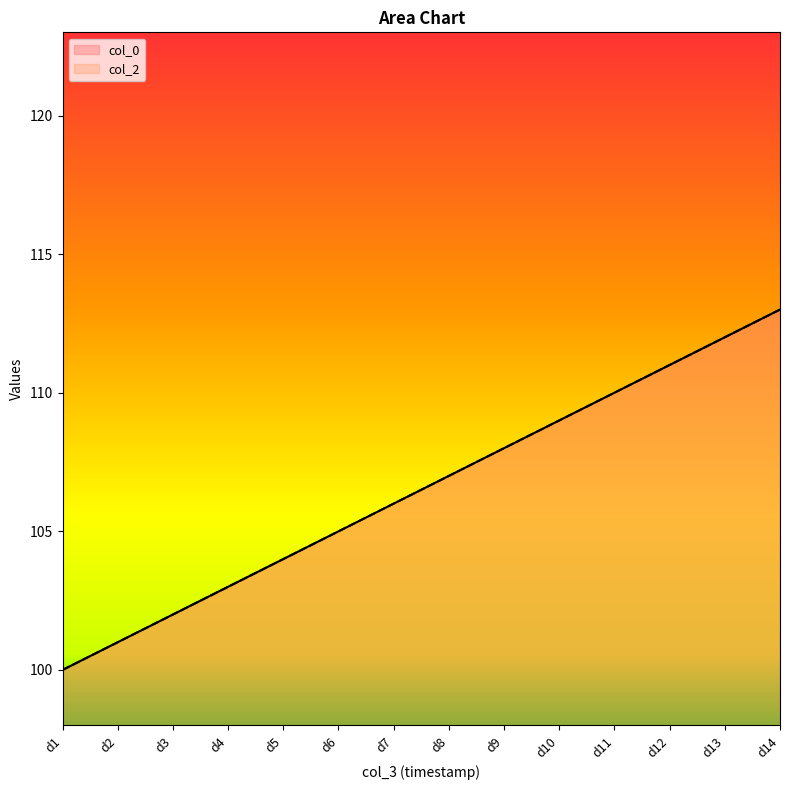

How many values in the col_2 series exceed 107?

6